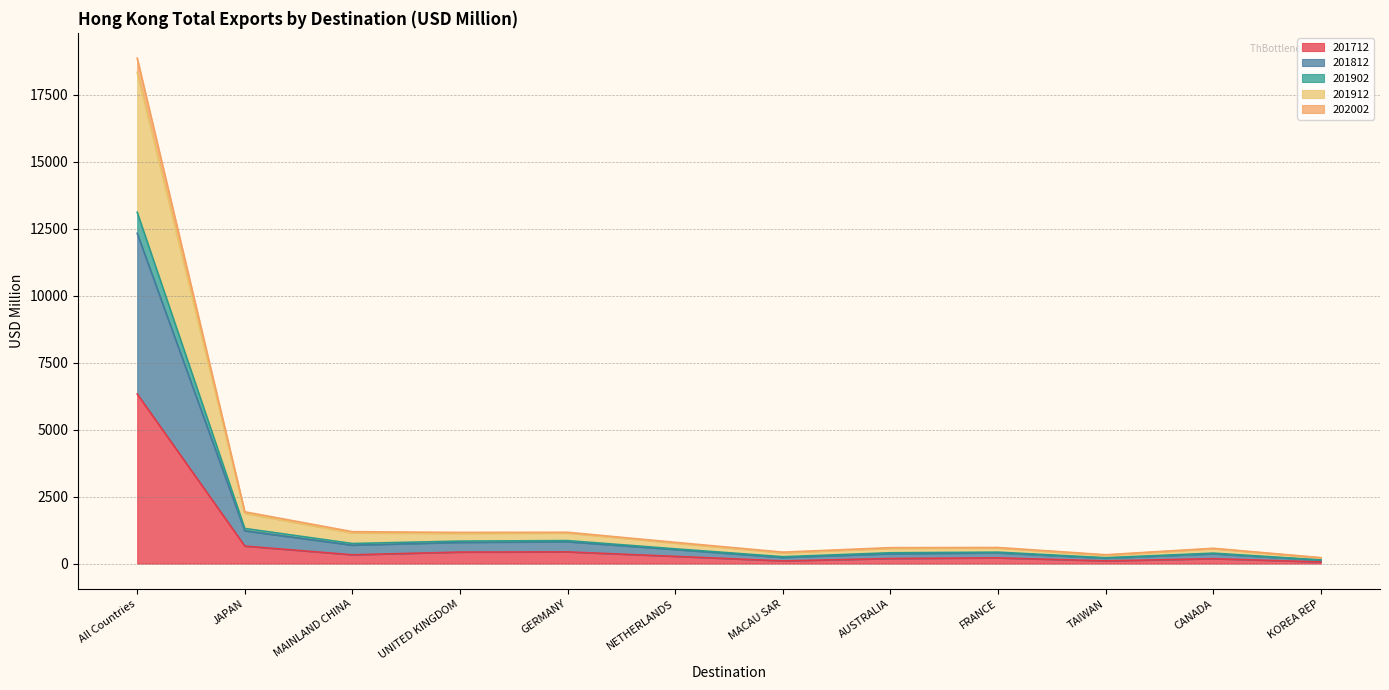

How many values in the 201712 series are below 268?

6